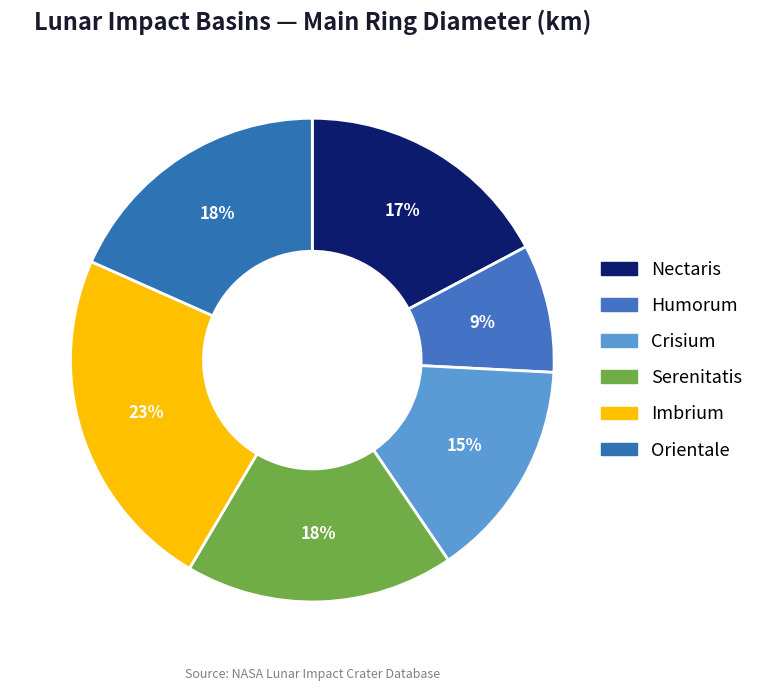

Does Imbrium represent more than half of the total?

No